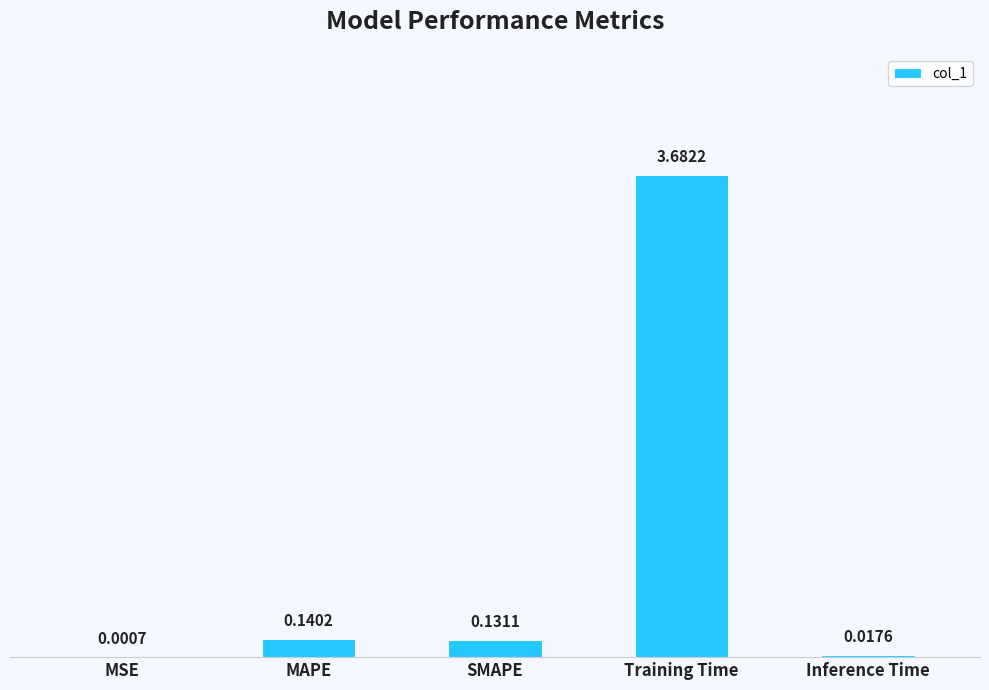

Between SMAPE and Training Time, which is larger?

Training Time